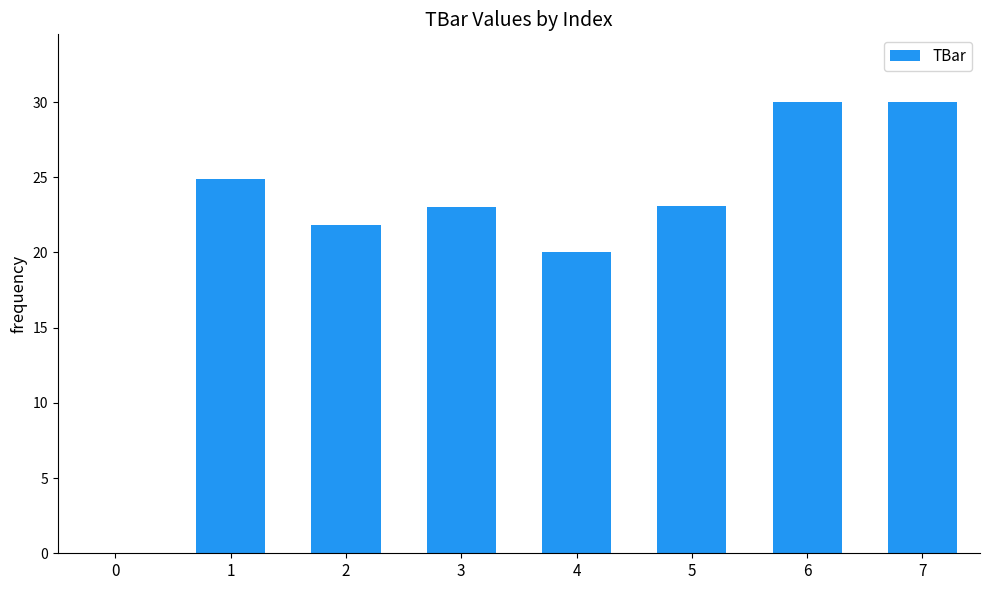

What is the sum of the values at 4 and 1?

44.9